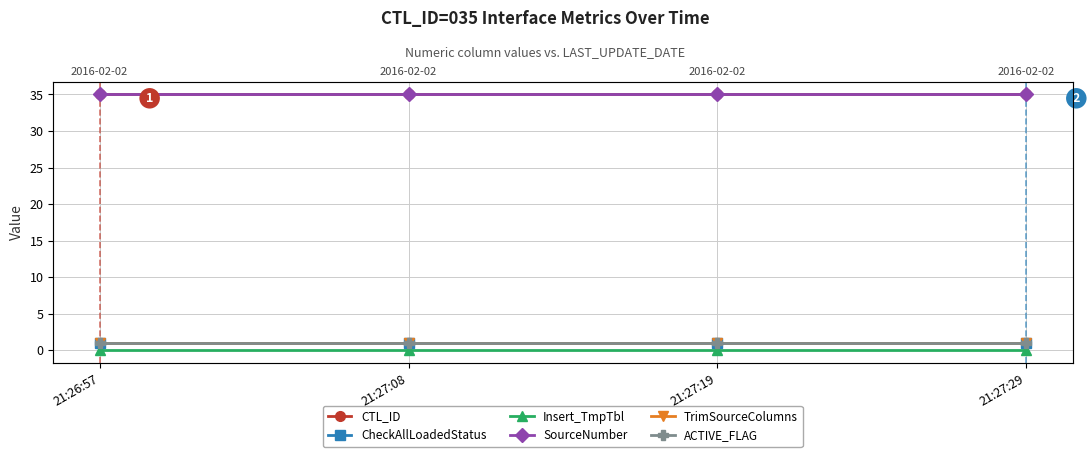

Does the chart have visible grid lines?

Yes